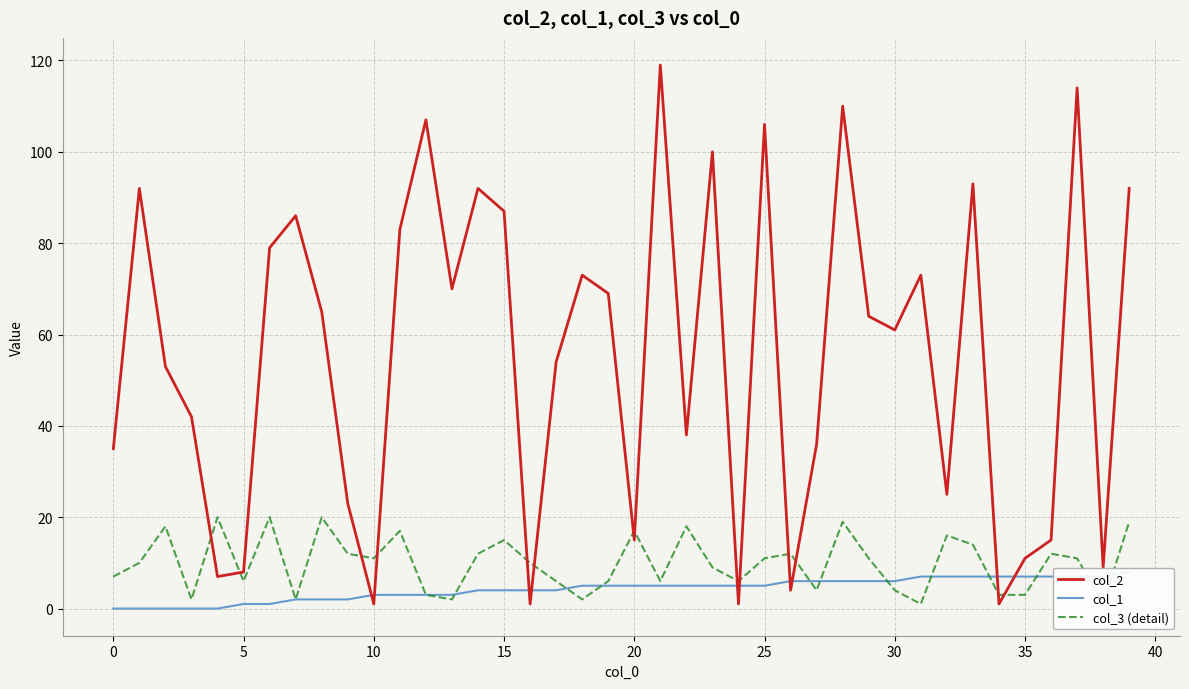

What is the minimum value for col_3 (detail)?

1